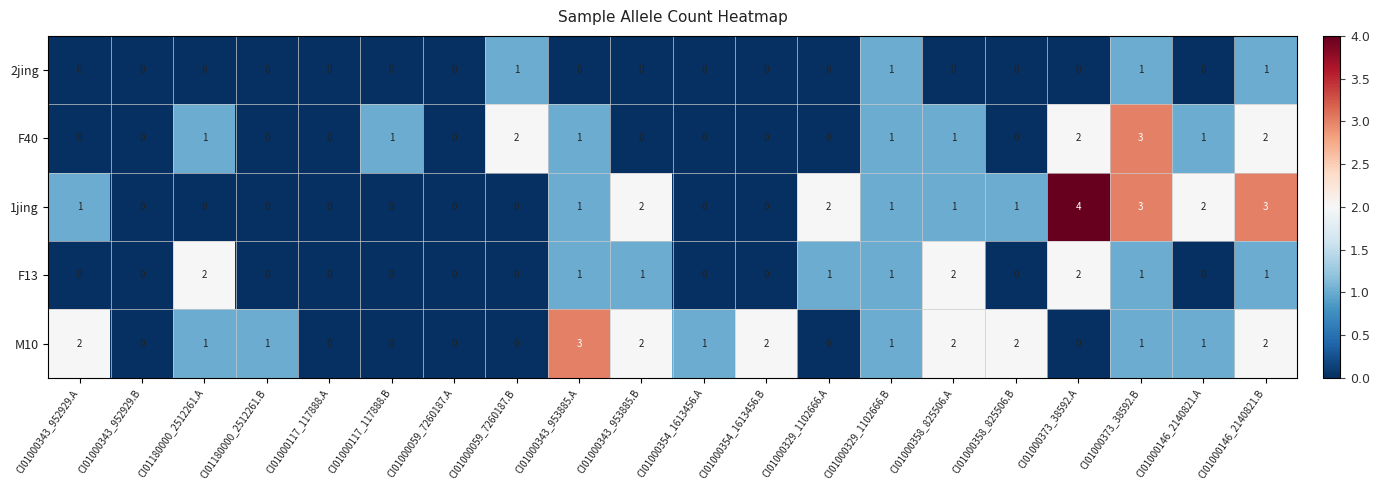

How many M10 values are between 0 and 2?

19